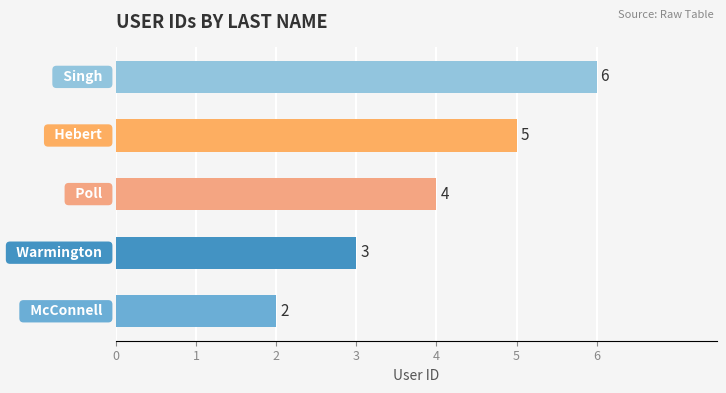

How many values are between 3 and 5?

3